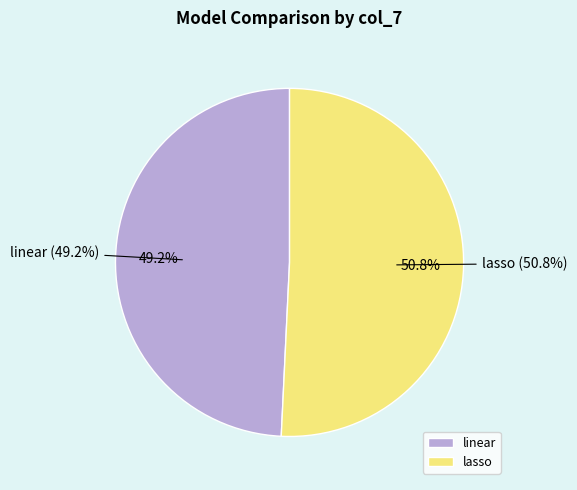

Is the sum of lasso and linear greater than half?

Yes